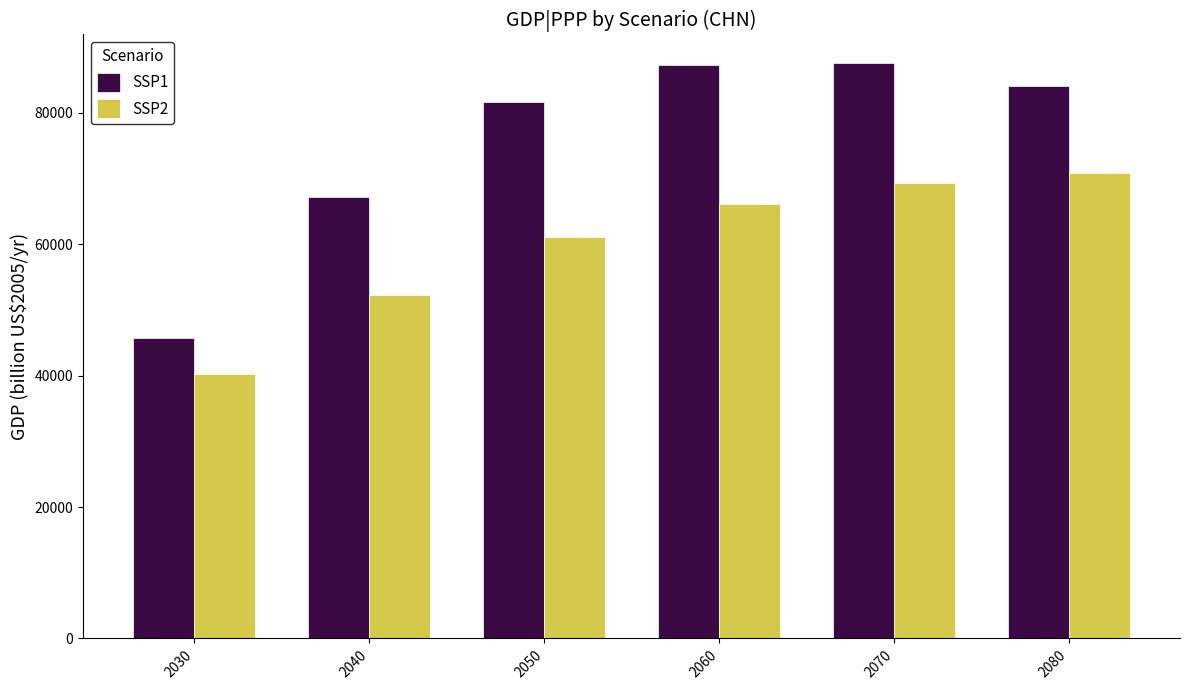

True or false: SSP1 has a value of 84051.1 at 2080.

True